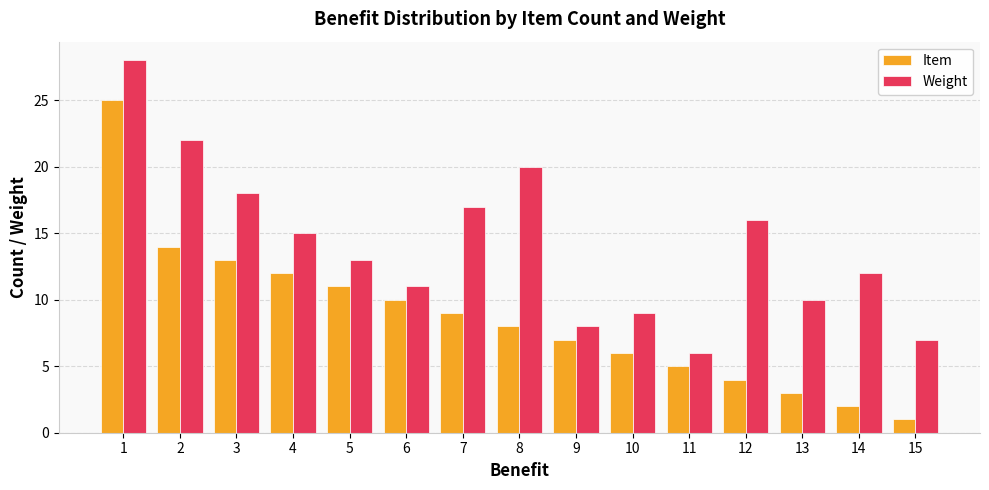

Which series has the widest spread of values?

Item